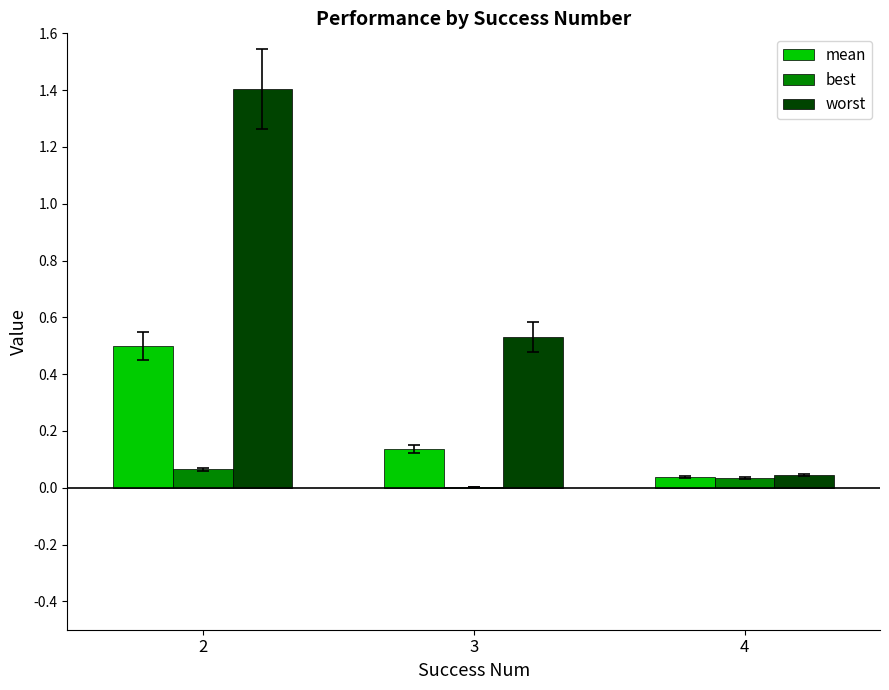

What are all the series names shown in the legend?

mean, best, worst